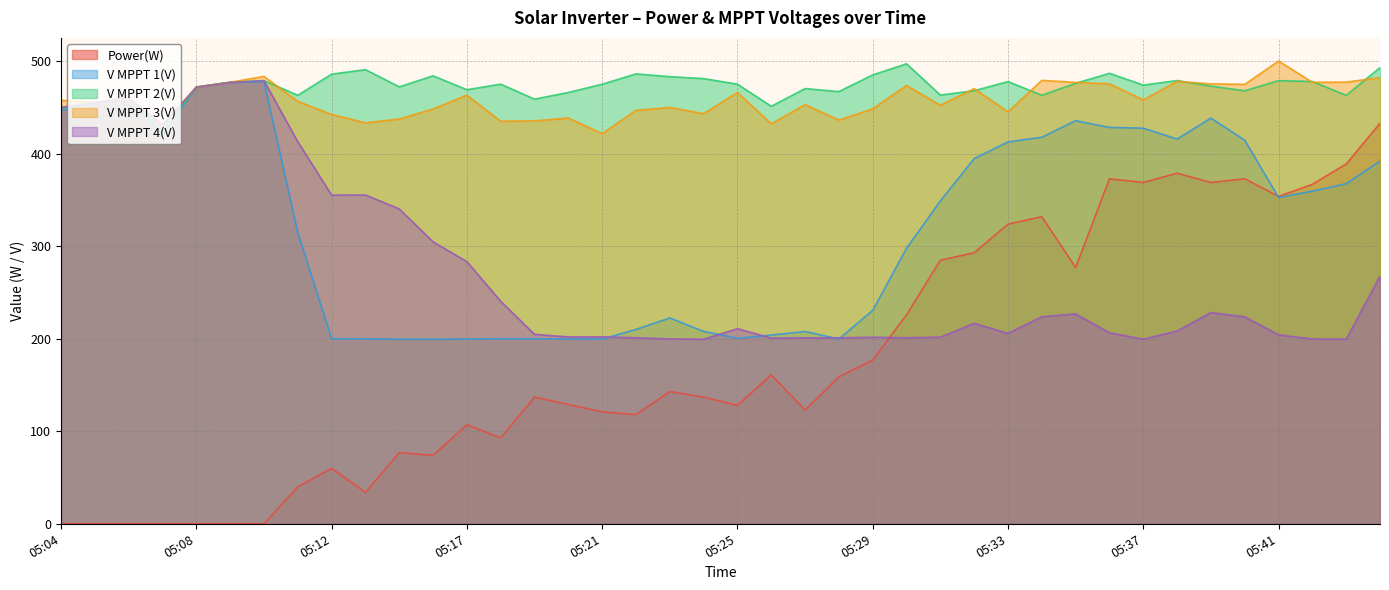

Read the Power(W) value at 05:15.

77.0